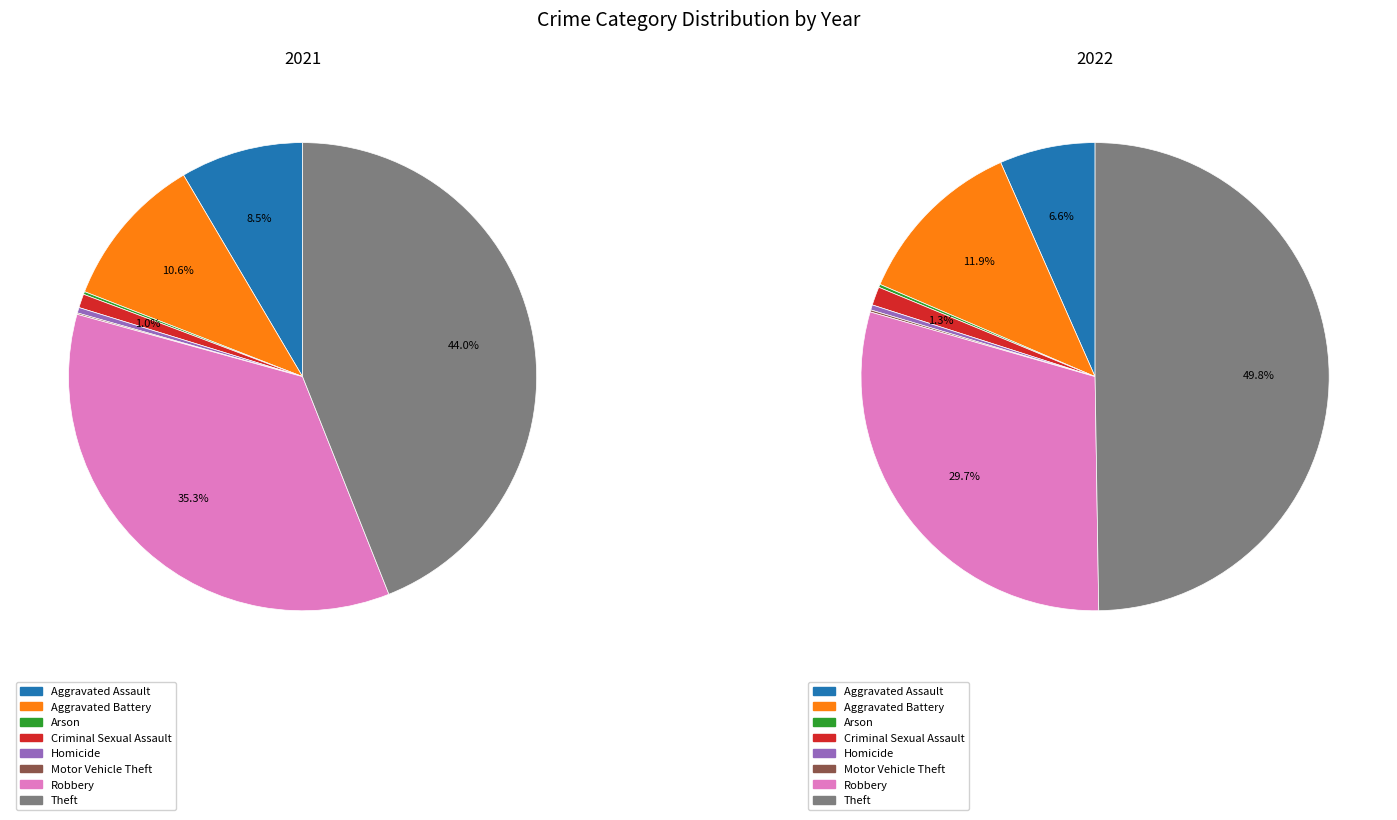

To the nearest percent, what is the difference between the largest and smallest slice percentages?

50%